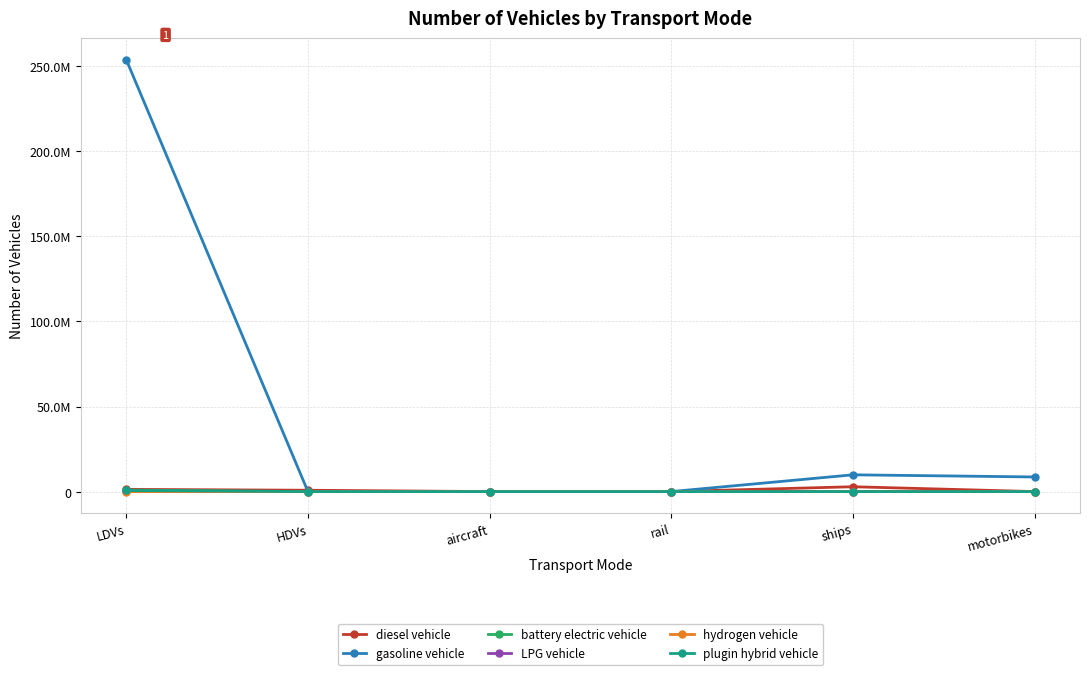

At how many categories does at least one series exceed 6961309?

3